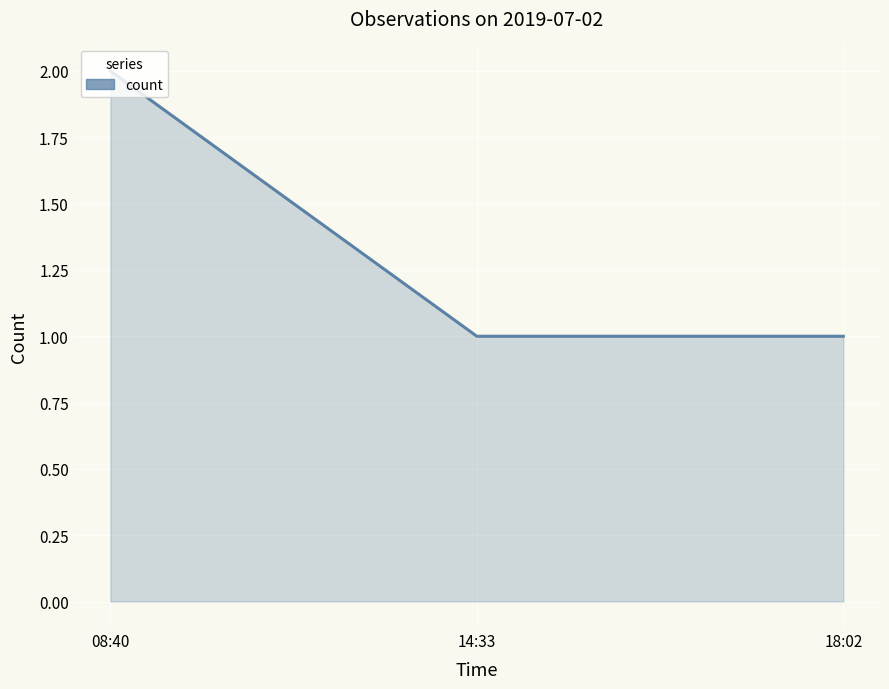

What is the sum of all values?

4